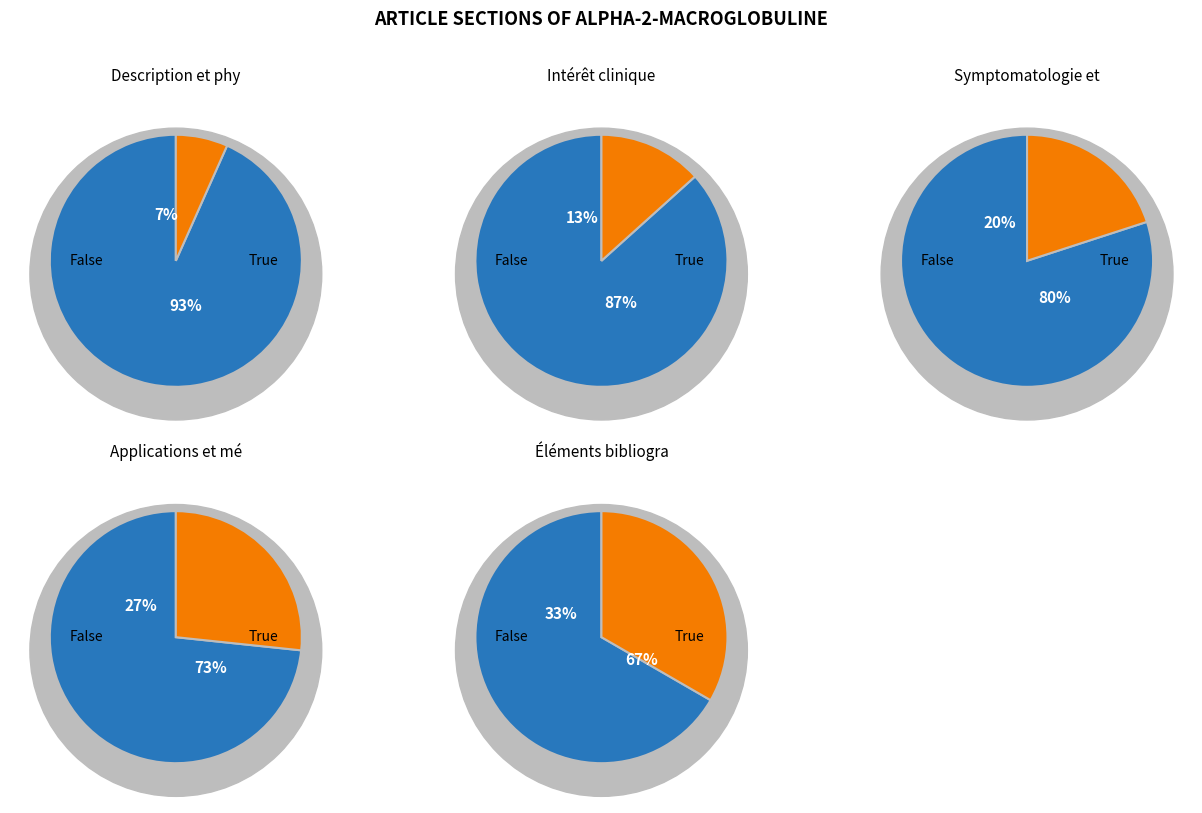

Does Intérêt clinique account for over 50% of the chart?

Yes